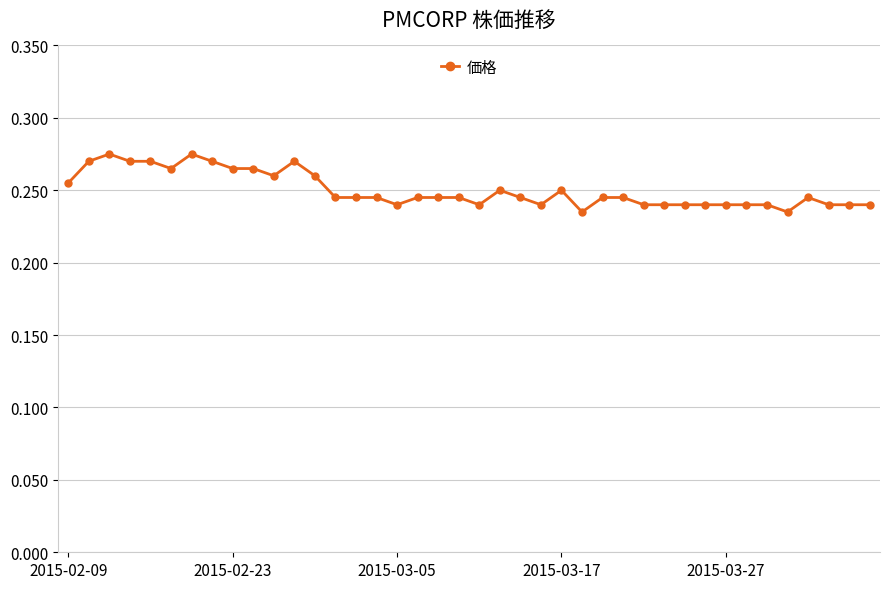

What is the sum of all values?

10.0